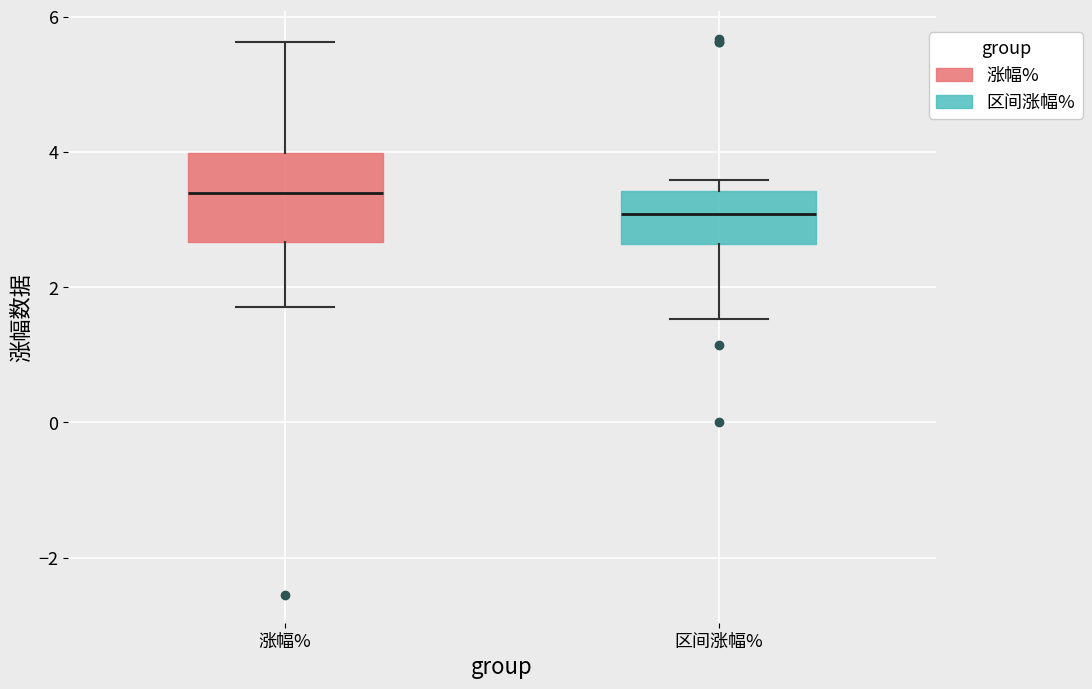

Reading left to right, read every box against the y-axis: the position of its median line, the range the box covers, and the ends of its whiskers. The values are not printed on the chart, so give them approximately, as read against the axis.

涨幅%: median 3.4, box 2.6 to 4.0, whiskers 1.8 to 5.6
区间涨幅%: median 3.0, box 2.6 to 3.4, whiskers 1.6 to 3.6